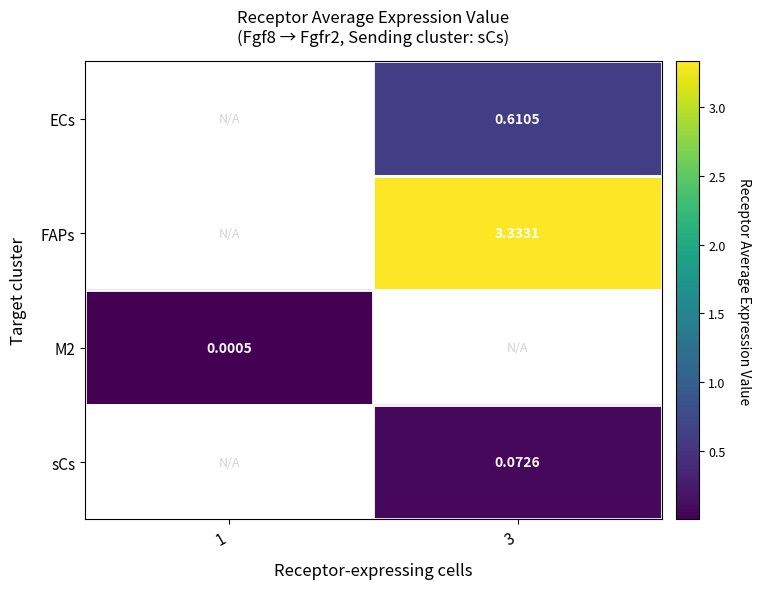

Is the value of ECs at 3 greater than the value of FAPs at 3?

No